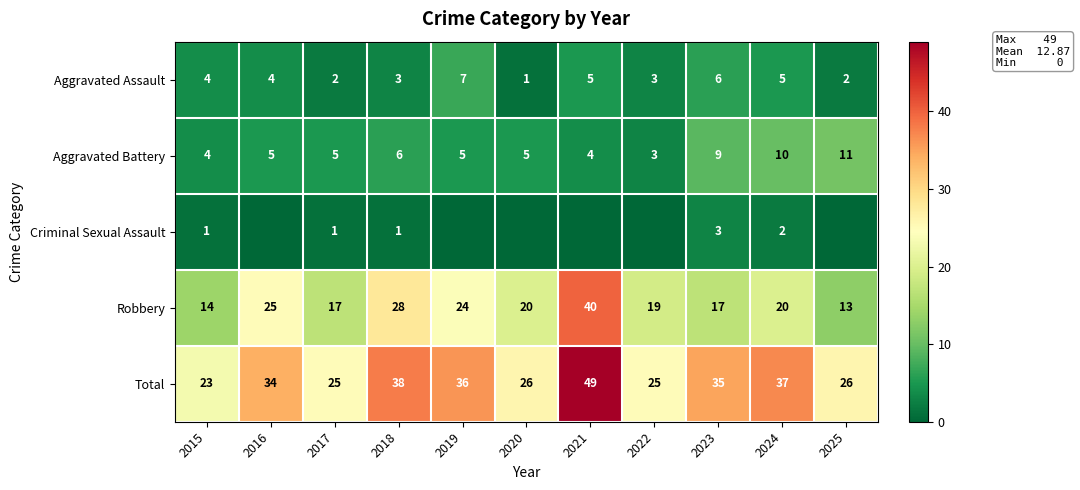

What is the difference between the second highest and minimum values in the Aggravated Battery series?

7